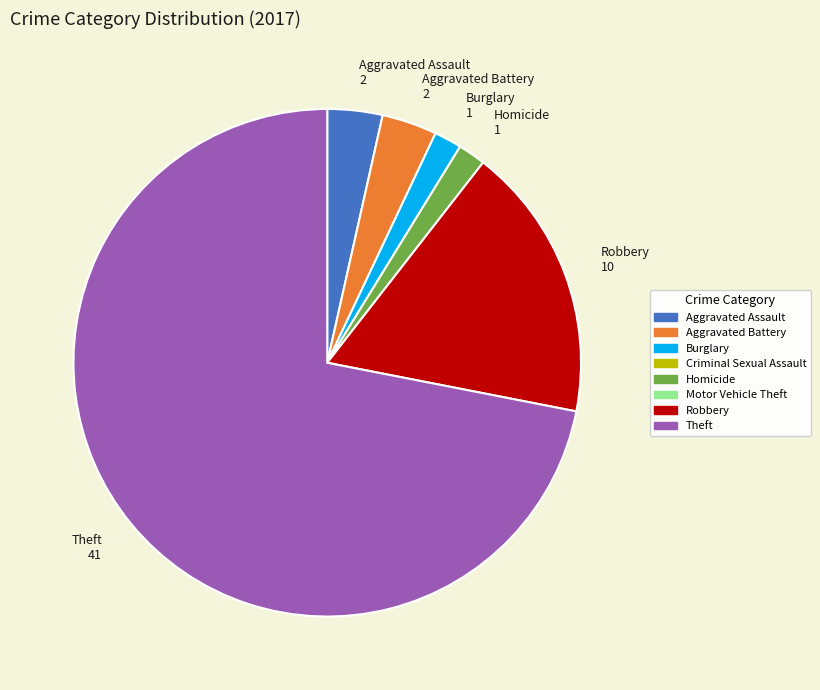

Combined, do Homicide 1 and Aggravated Assault 2 account for over 50%?

No